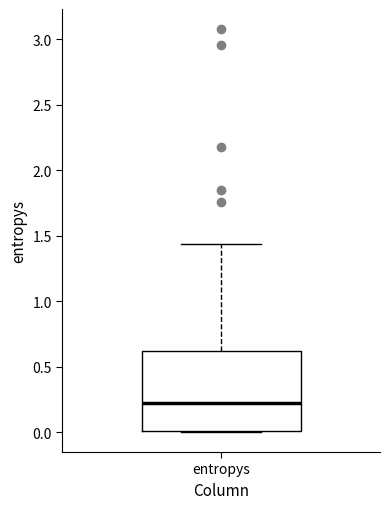

Transcribe this box plot: give where the median line is, the range the box spans, and where the two whiskers end, as read against the y-axis. The values are not printed on the chart, so give them approximately, as read against the axis.

median 0.25, box 0.00 to 0.60, whiskers 0.00 to 1.45